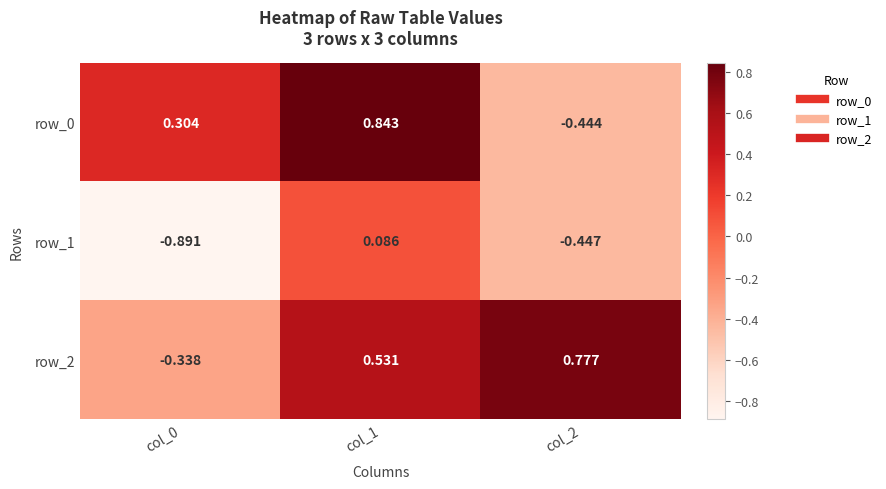

Is the value of row_1 at col_1 greater than the value of row_0 at col_0?

No